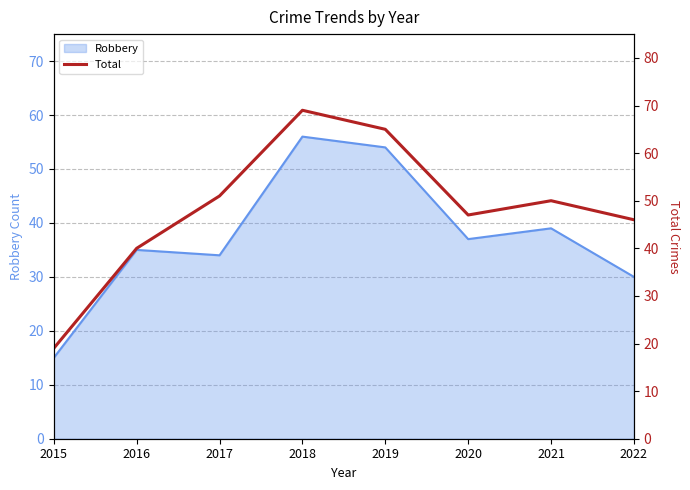

The Robbery series shows 15 at 2015. True or false?

True